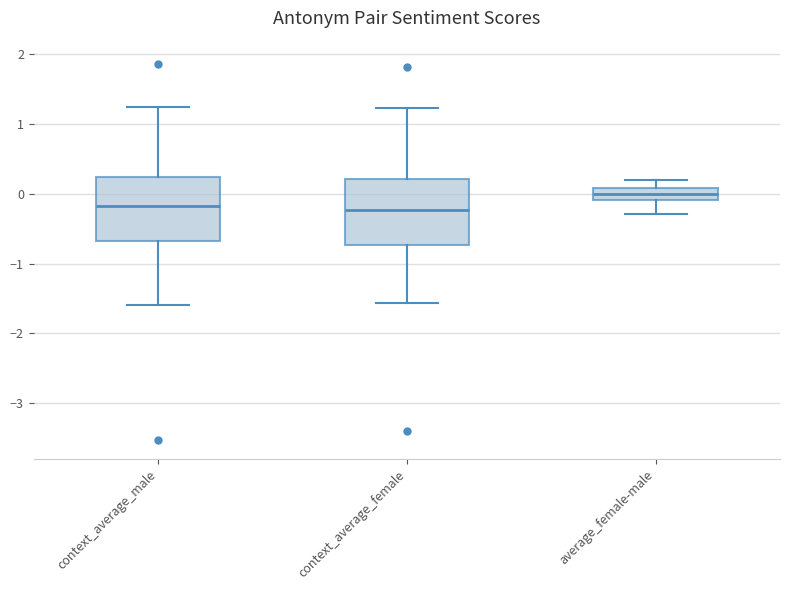

Reading left to right, read every box against the y-axis: the position of its median line, the range the box covers, and the ends of its whiskers. The values are not printed on the chart, so give them approximately, as read against the axis.

context_average_male: median -0.2, box -0.7 to 0.2, whiskers -1.6 to 1.2
context_average_female: median -0.2, box -0.7 to 0.2, whiskers -1.6 to 1.2
average_female-male: median 0.0, box -0.1 to 0.1, whiskers -0.3 to 0.2